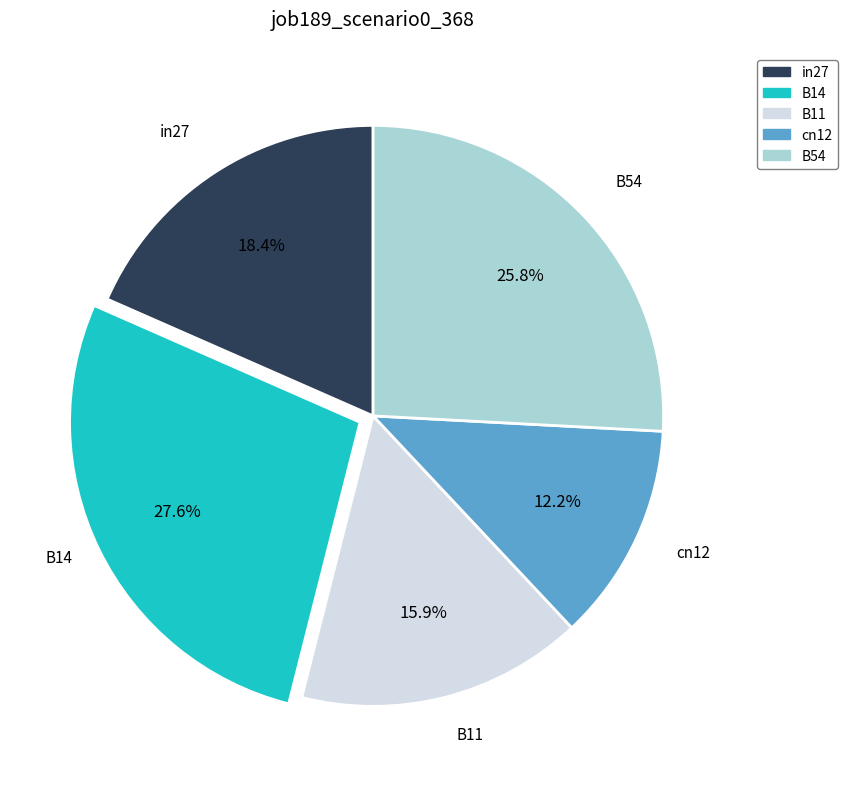

Is B54 the majority of the pie?

No